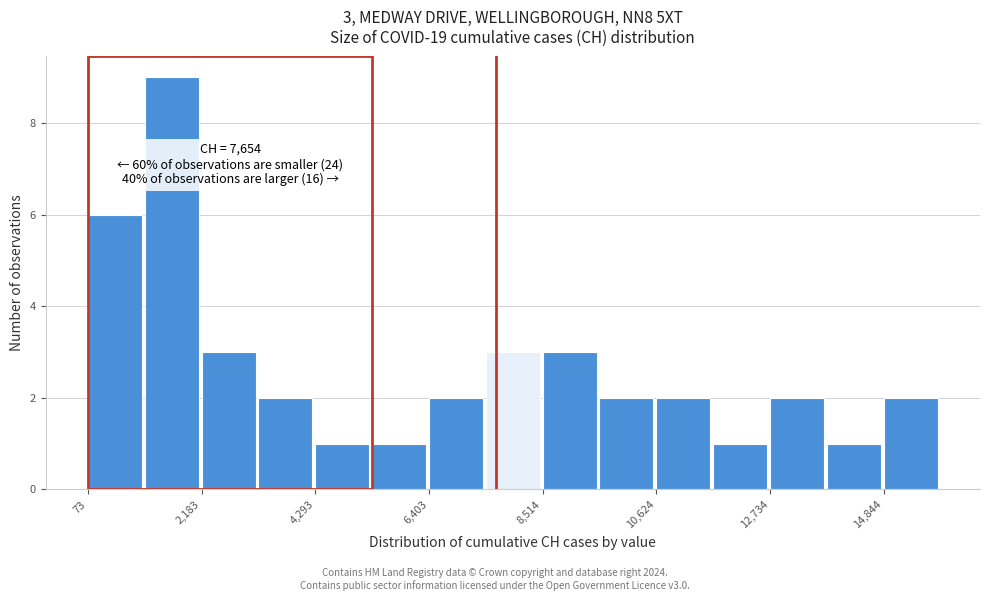

Read against the x-axis, roughly where is the centre of the tallest bar?

1500